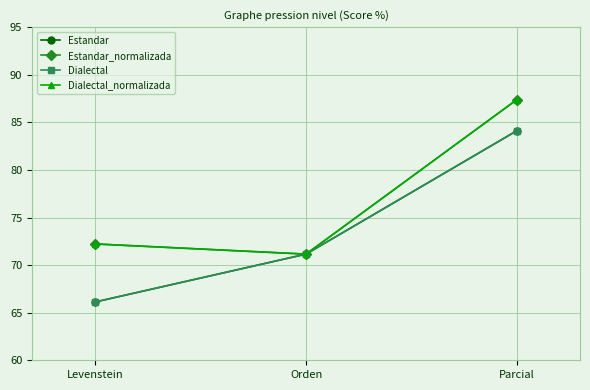

Does the chart display data point markers on the line(s)?

Yes